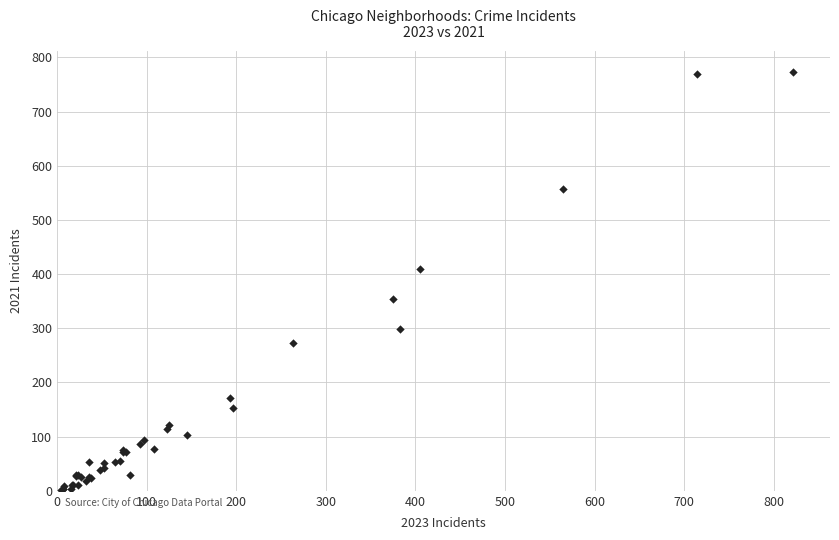

What Y value in the scatter plot is closest to 387?

409